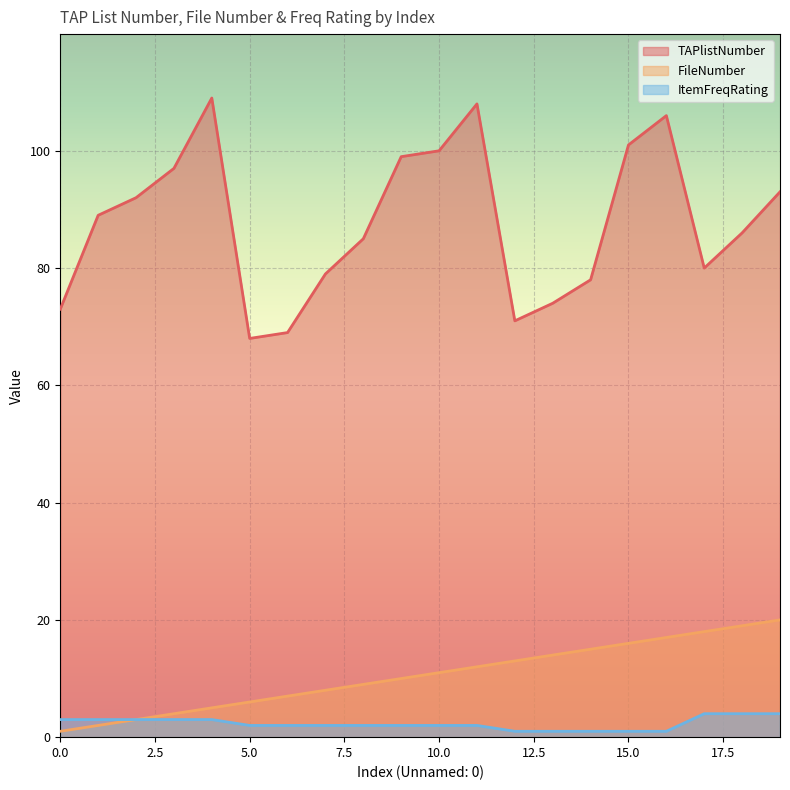

What is the value of the FileNumber point at the 18th from the left?

18